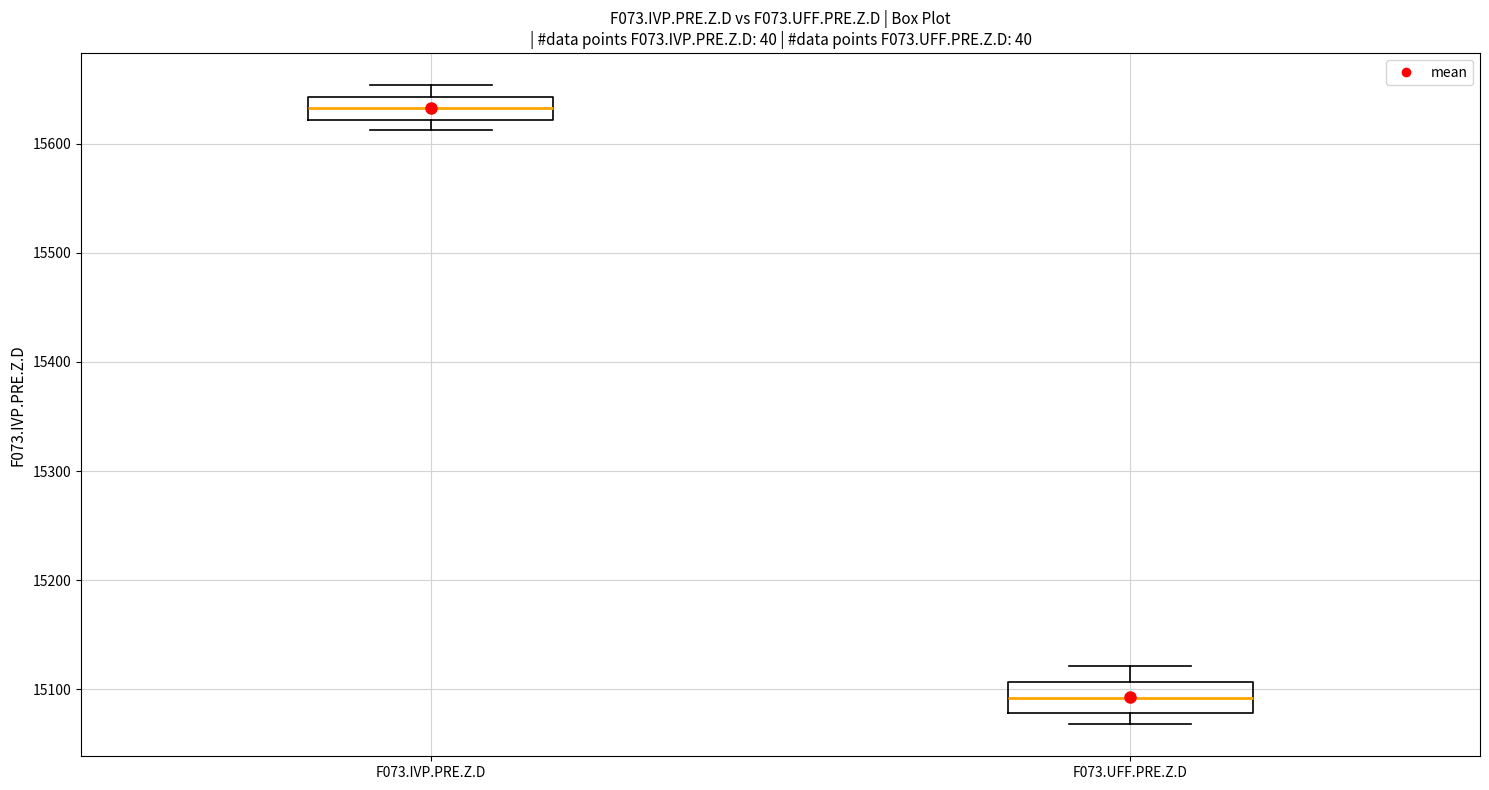

Which box's median line is the highest?

F073.IVP.PRE.Z.D